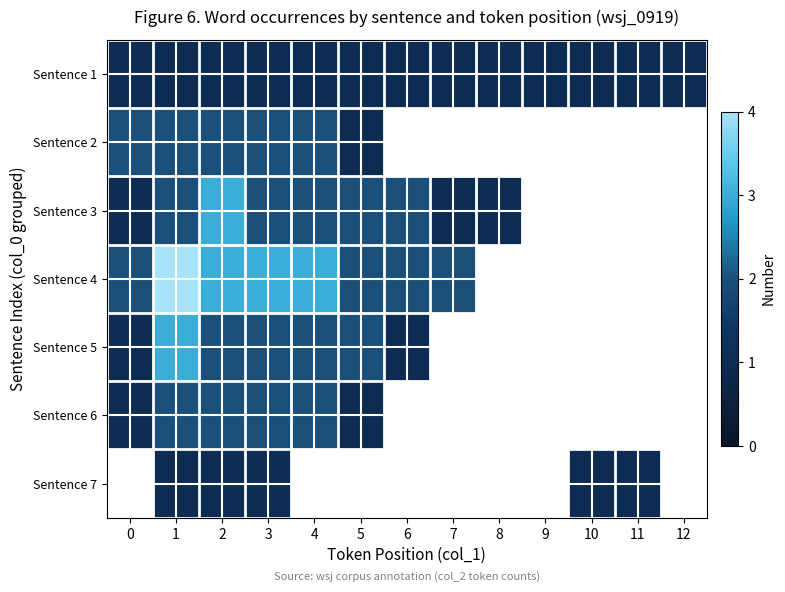

Which series changed the most between 0 and 1?

Sentence 4